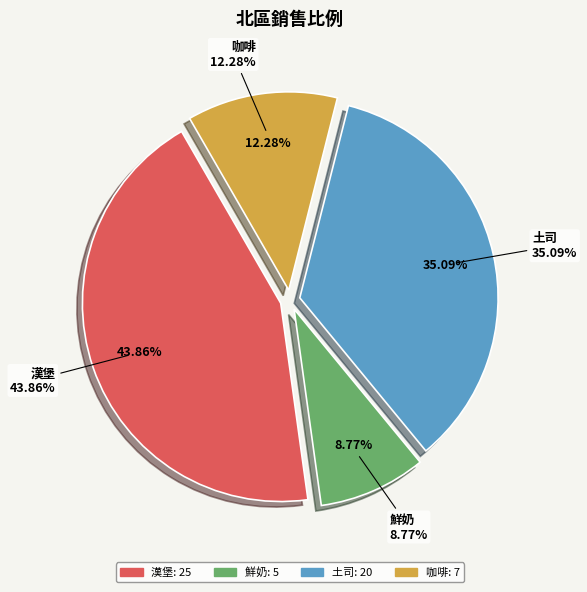

Count the number of slices in the pie.

4